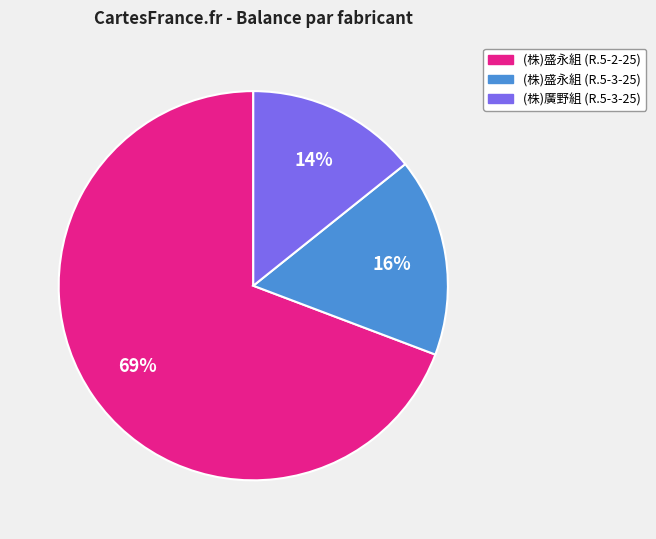

Count the number of slices in the pie.

3